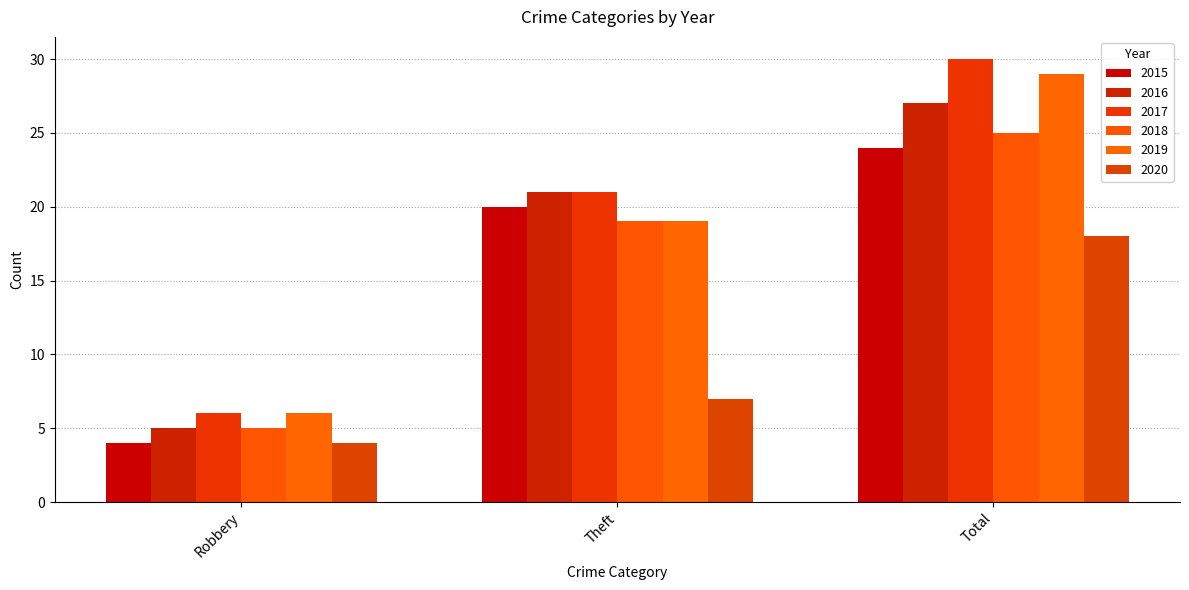

At how many categories does at least one series exceed 13?

2